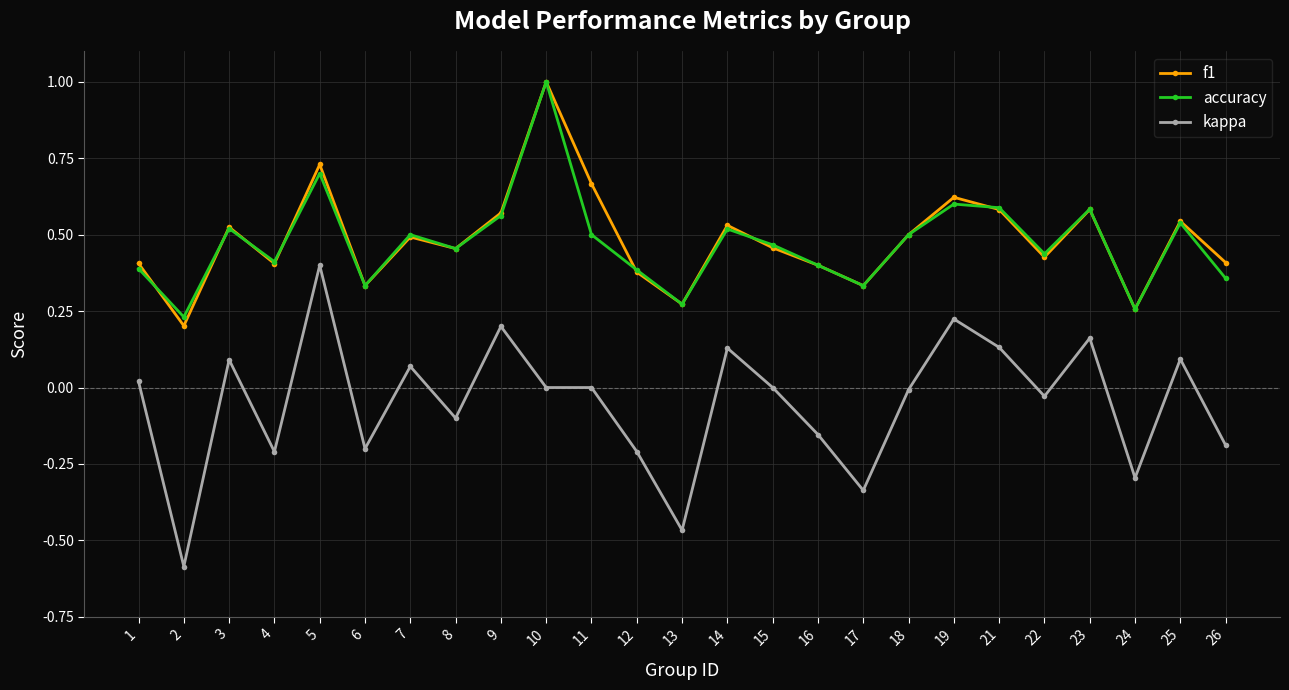

At which category is the sum across all series the highest?

10